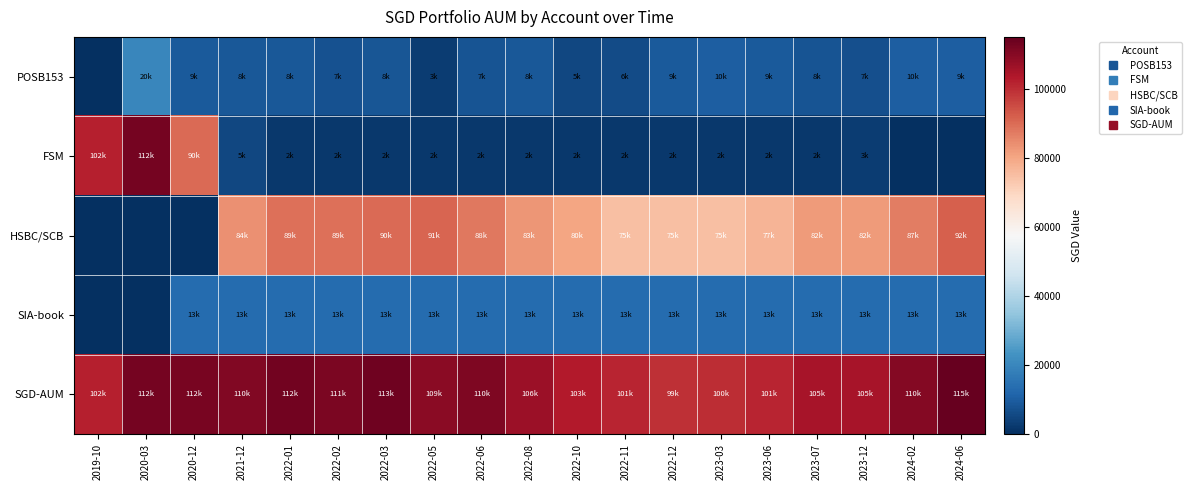

What is the total value across all series at 2023-07?

210217.0